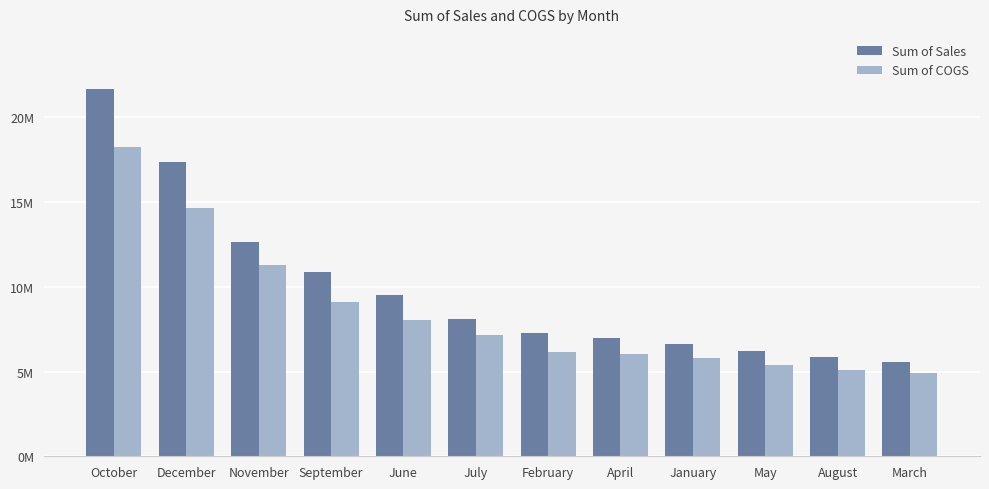

What is the greatest value displayed?

21671431.0